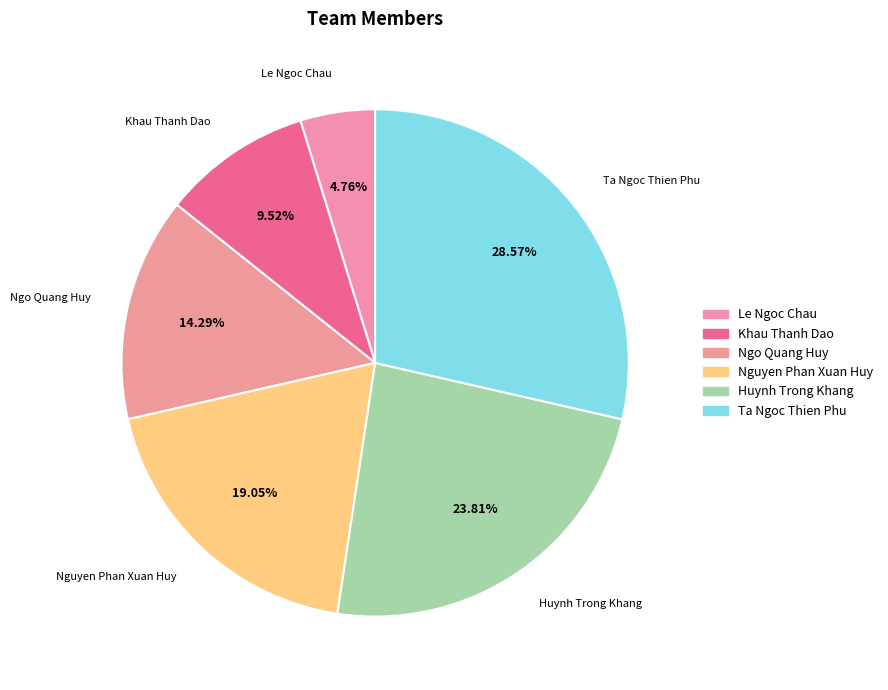

Rank the categories by value from highest to lowest.

Ta Ngoc Thien Phu, Huynh Trong Khang, Nguyen Phan Xuan Huy, Ngo Quang Huy, Khau Thanh Dao, Le Ngoc Chau